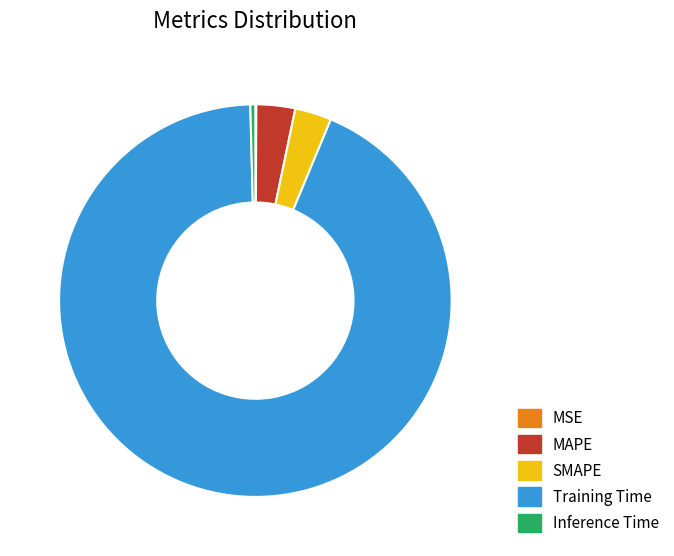

The Training Time slice represents 93% of the pie. True or false?

True